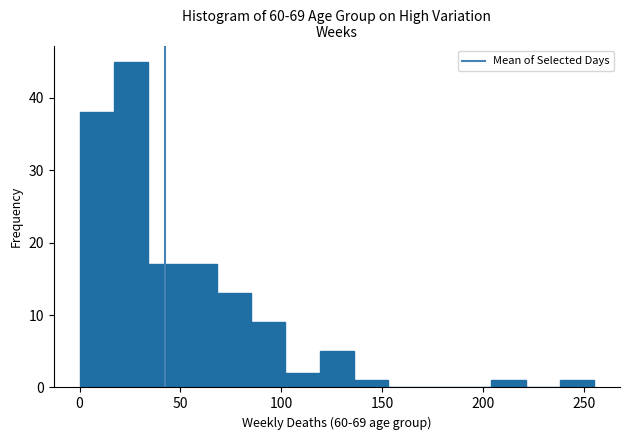

Read against the x-axis, roughly where is the centre of the tallest bar?

25